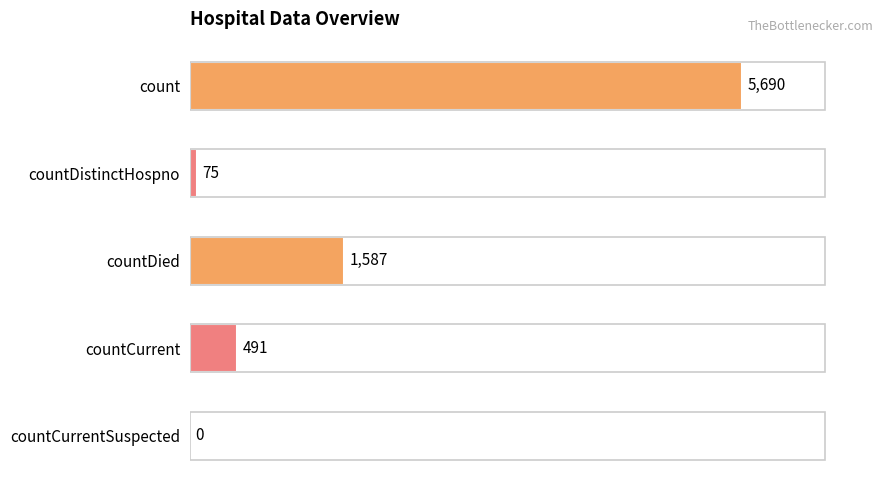

The chart shows a value of 491 at countCurrent. True or false?

True